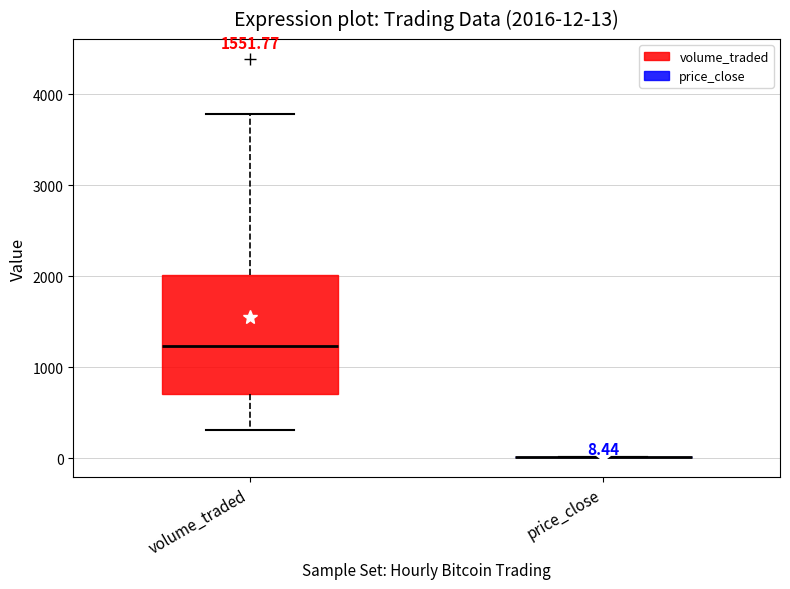

Which box is the tallest, from its lower edge to its upper edge?

volume_traded